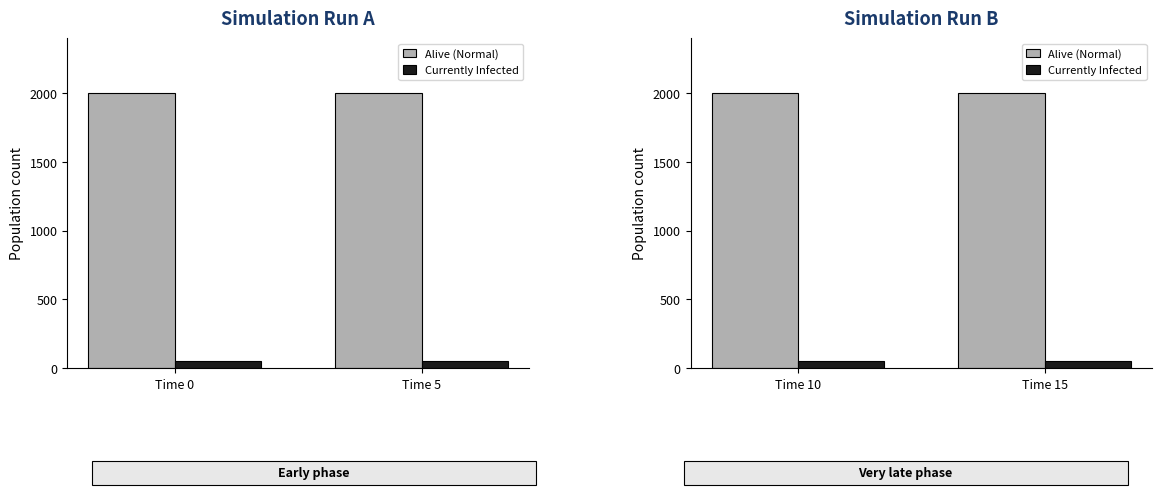

Which has a higher value, Time 10 or Time 15?

Time 10